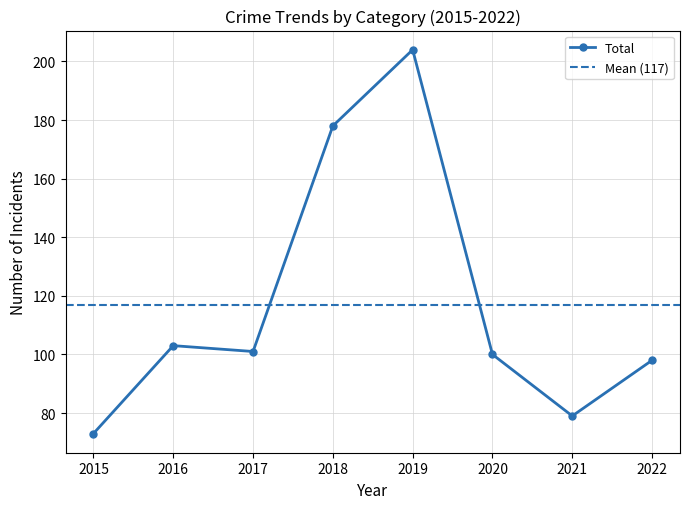

What is the value of the Total point at the 4th from the left?

178